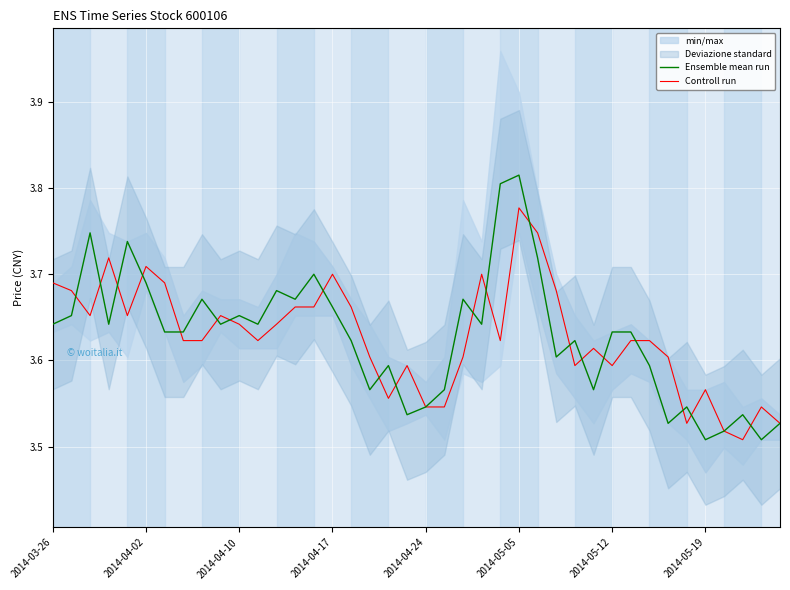

What is the average value of the Ensemble mean run series?

3.6